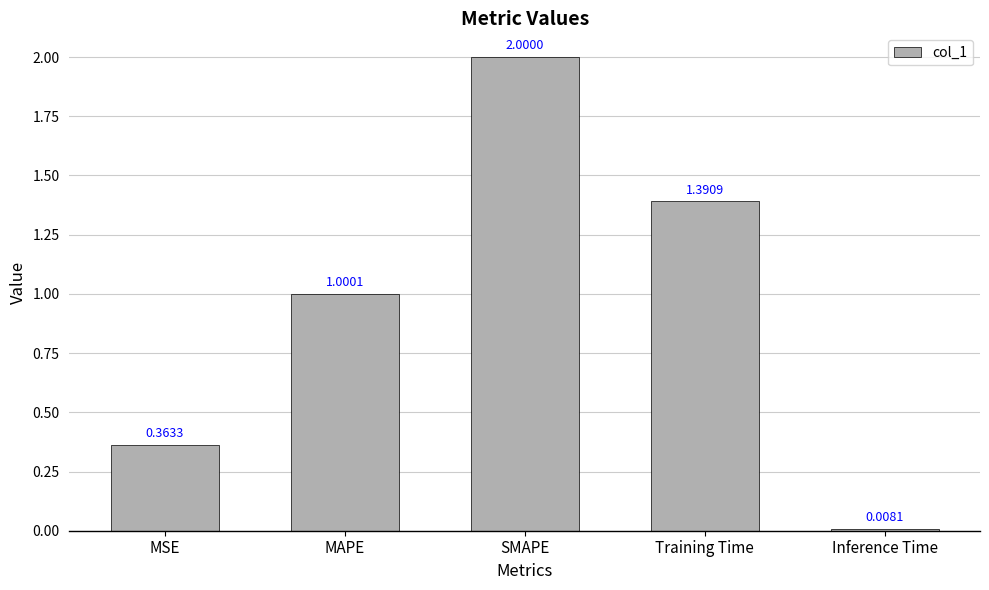

How many distinct data groups are displayed?

1